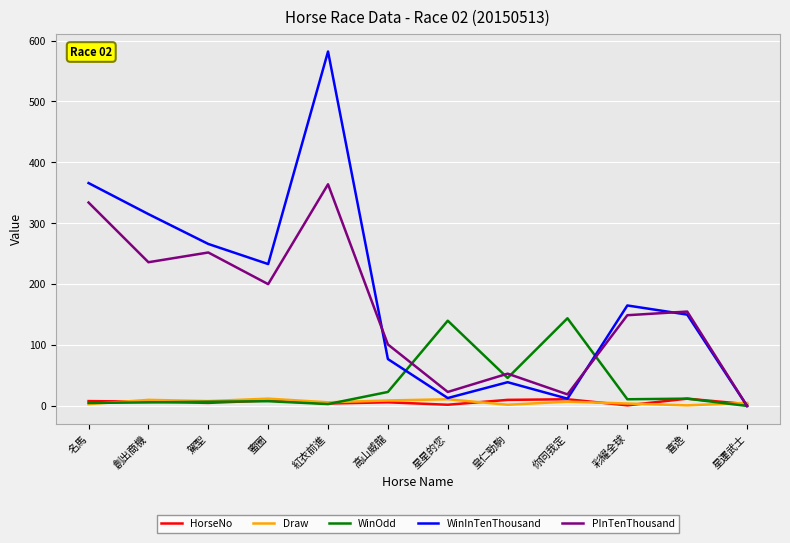

True or false: PInTenThousand has more than 0 points higher than both neighbors.

True